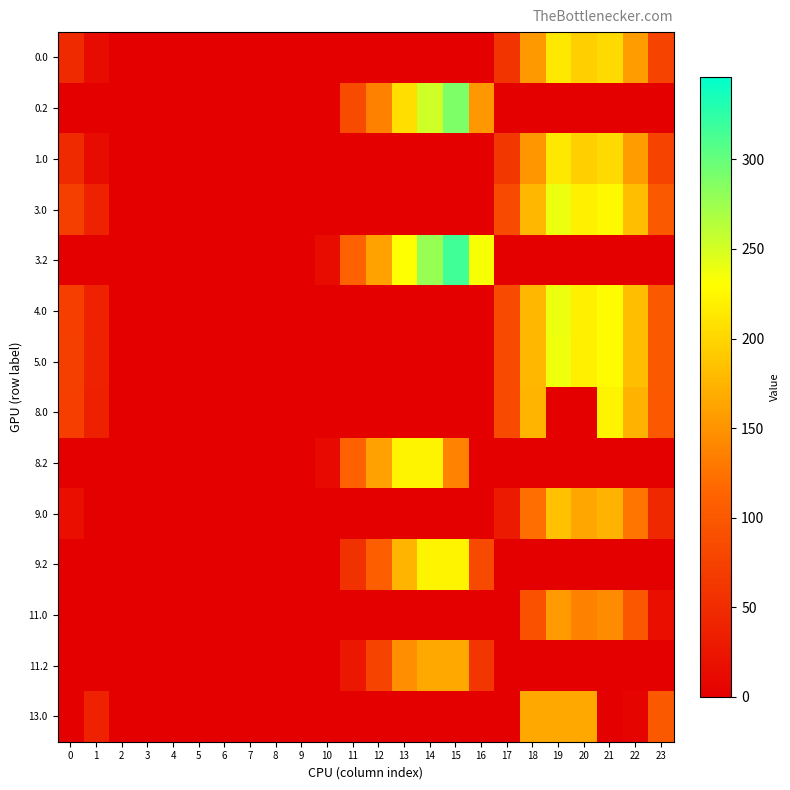

How many data points does each series have?

24